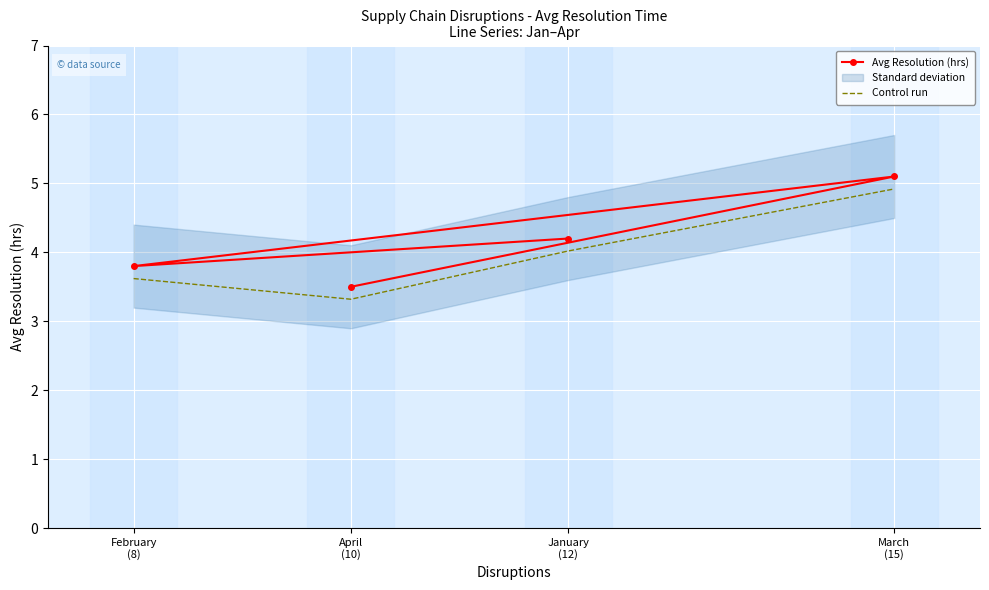

Which series has the widest spread of values?

Control run